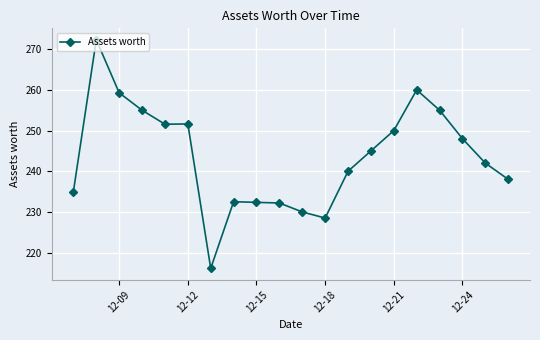

What is the greatest value displayed?

272.3